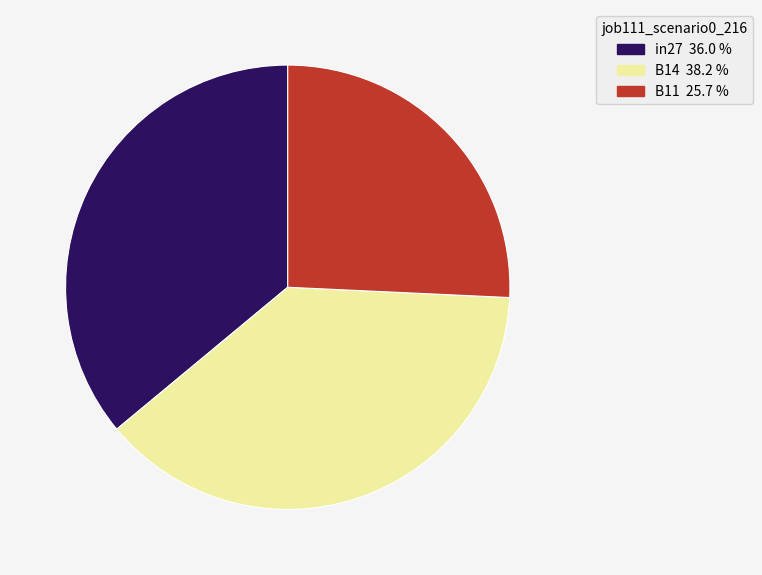

Do in27 and B14 together represent more than half of the pie?

Yes